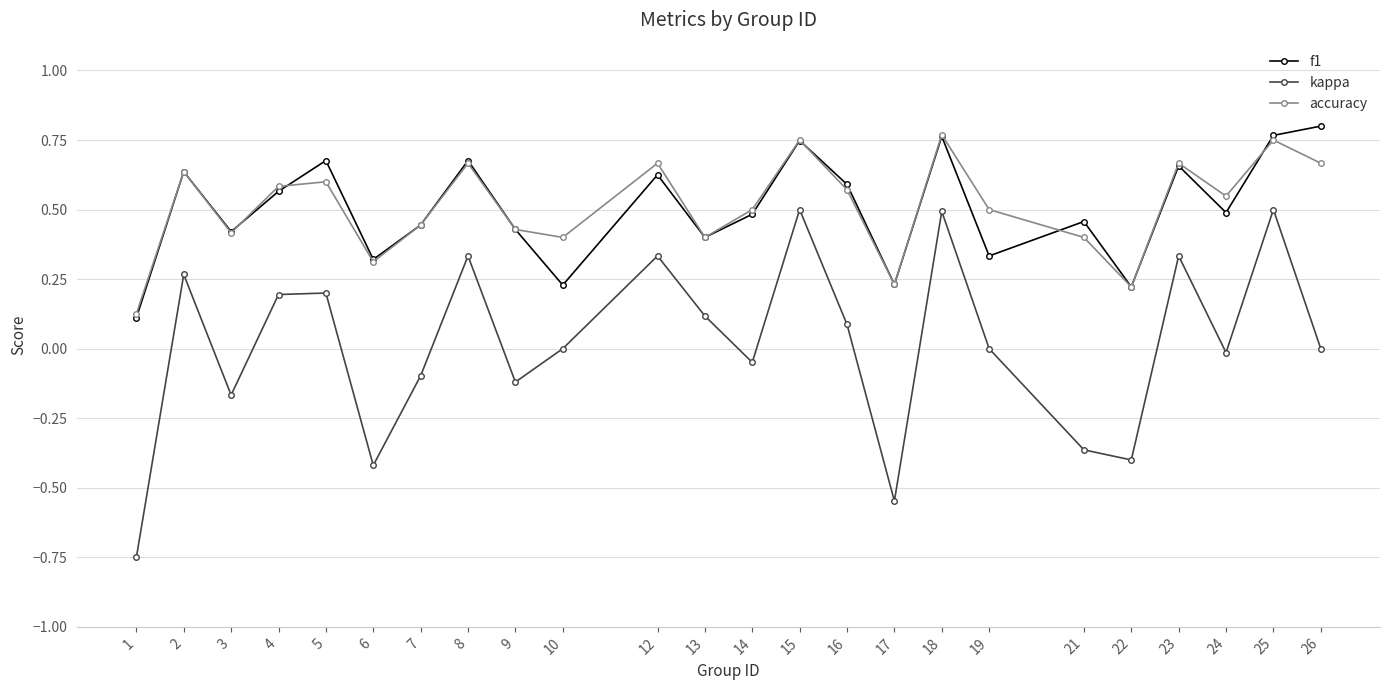

Does the chart have visible grid lines?

Yes